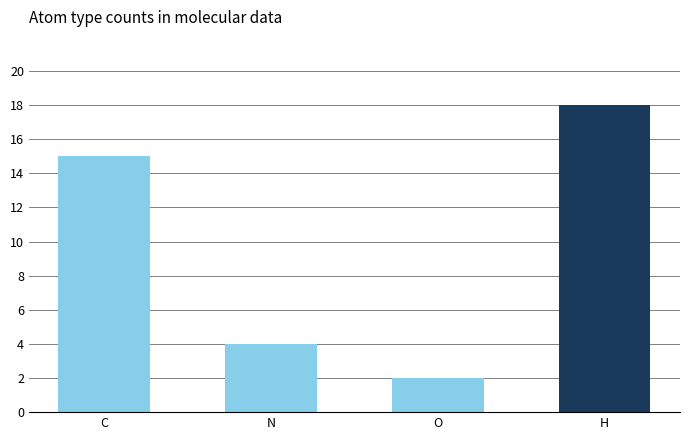

What is the difference between the maximum and minimum values?

16